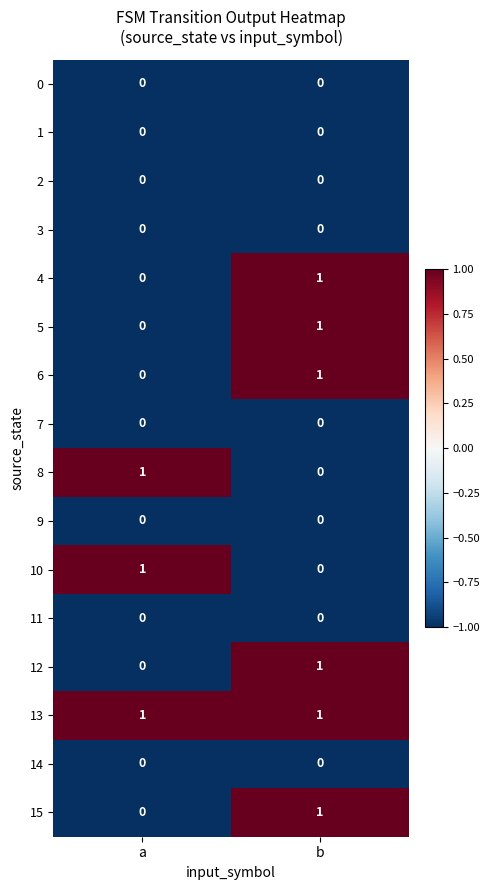

Which series has the largest total across all categories?

13